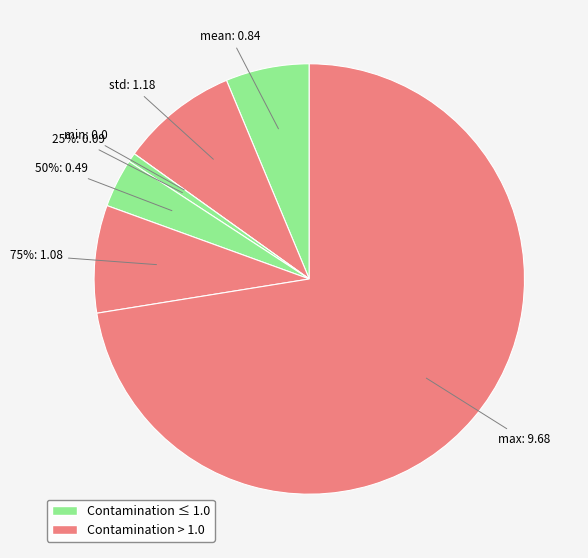

Combined, what portion of the pie is std and 25%?

9.5%